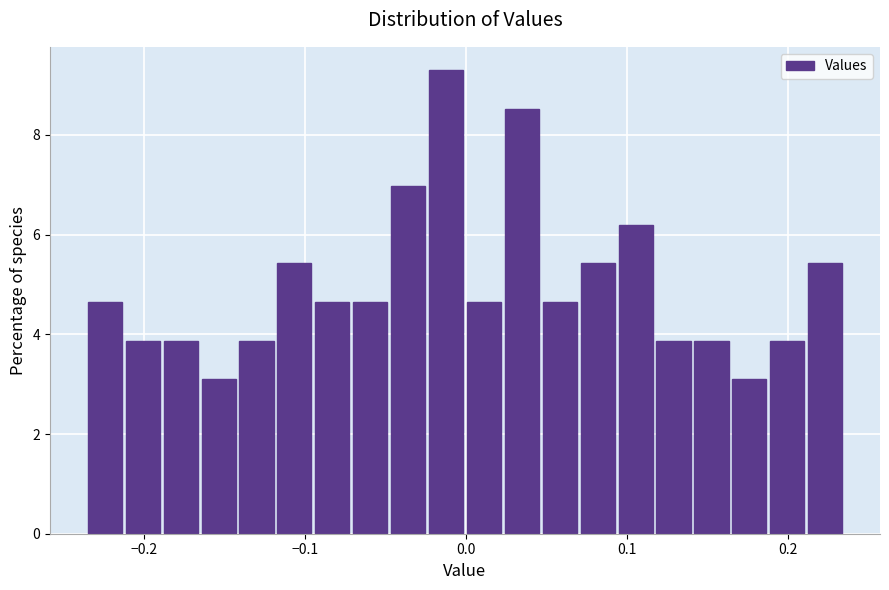

Read against the x-axis, roughly where is the centre of the tallest bar?

-0.01